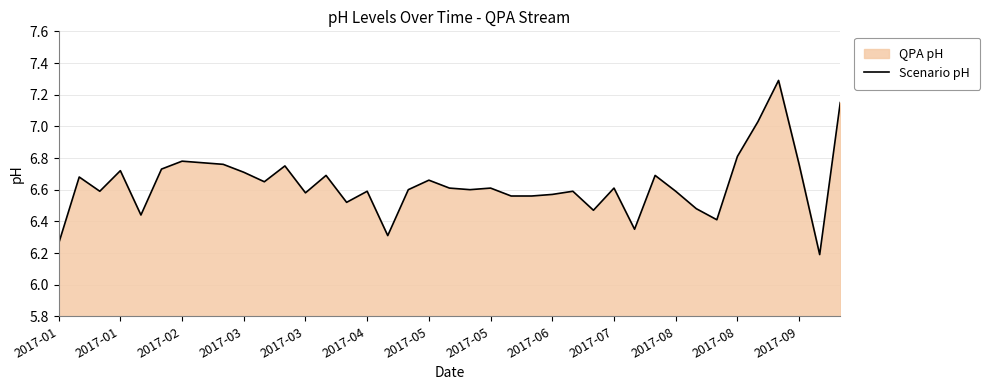

Which has a higher value, 26 or 15?

15